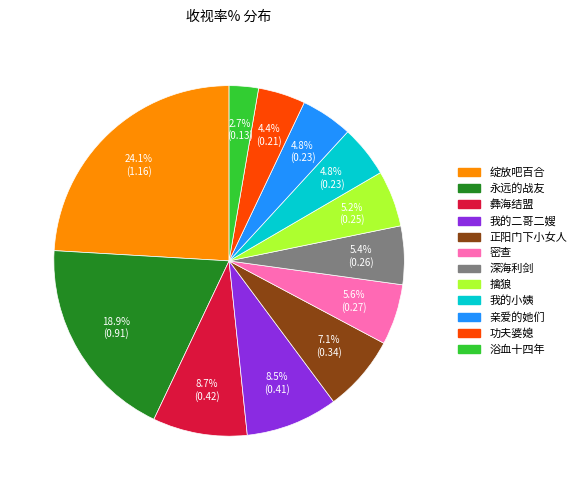

To the nearest percent, what is the difference between the 我的二哥二嫂 and 我的小姨 slice percentages?

4%